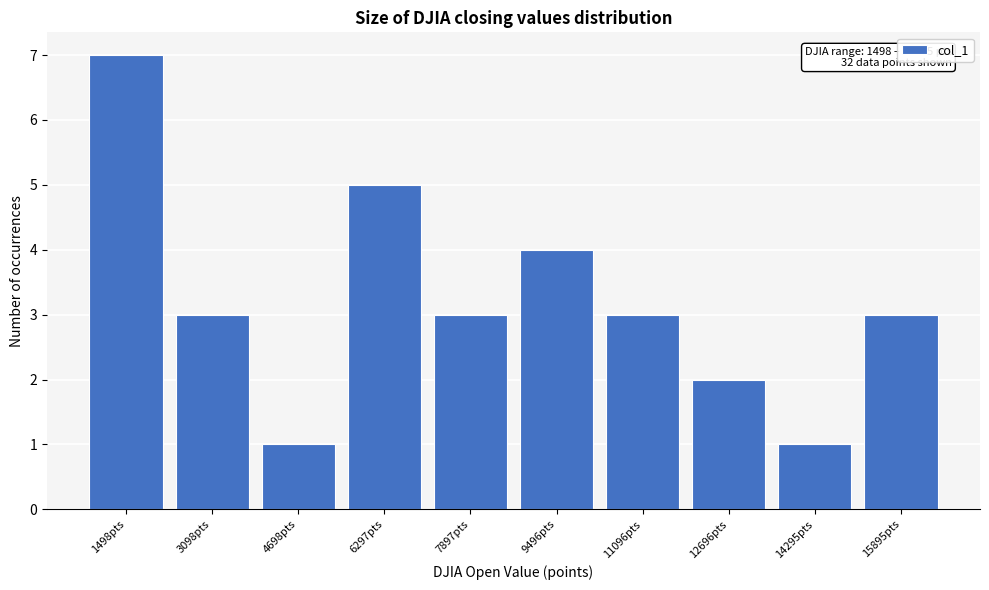

Reading right to left, list all the values displayed in this chart.

3	1	2	3	4	3	5	1	3	7